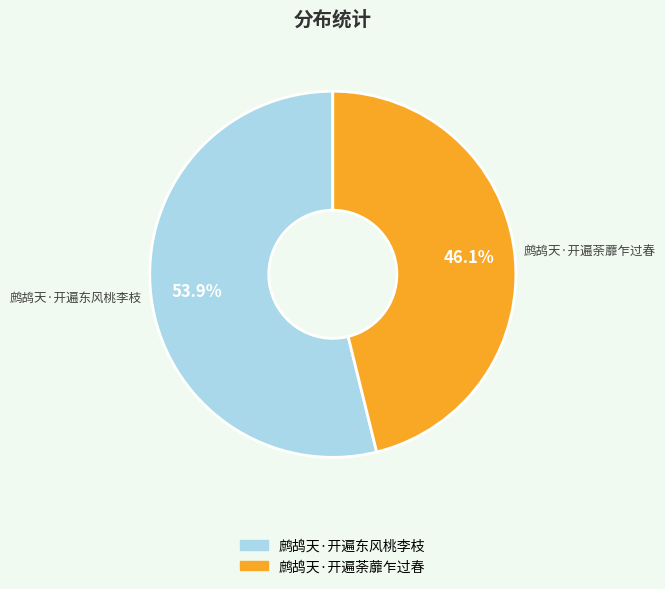

Is it true that 鹧鸪天·开遍东风桃李枝 is 54% of the pie?

True